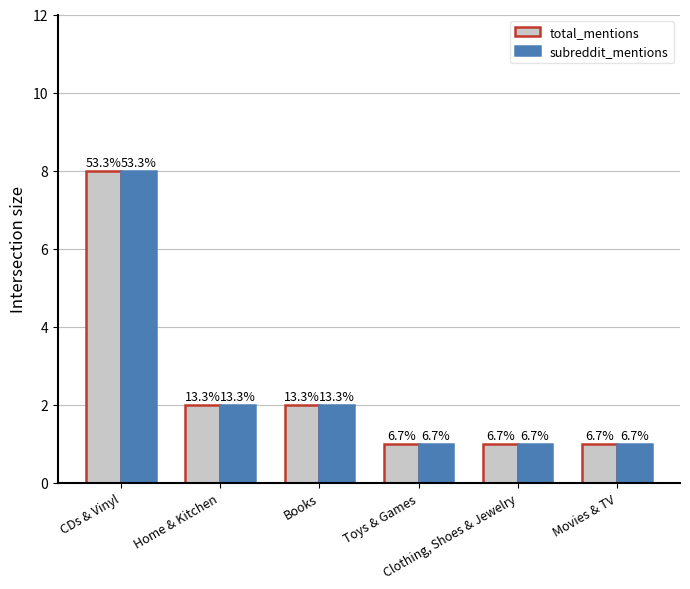

At how many categories does at least one series exceed 7?

1